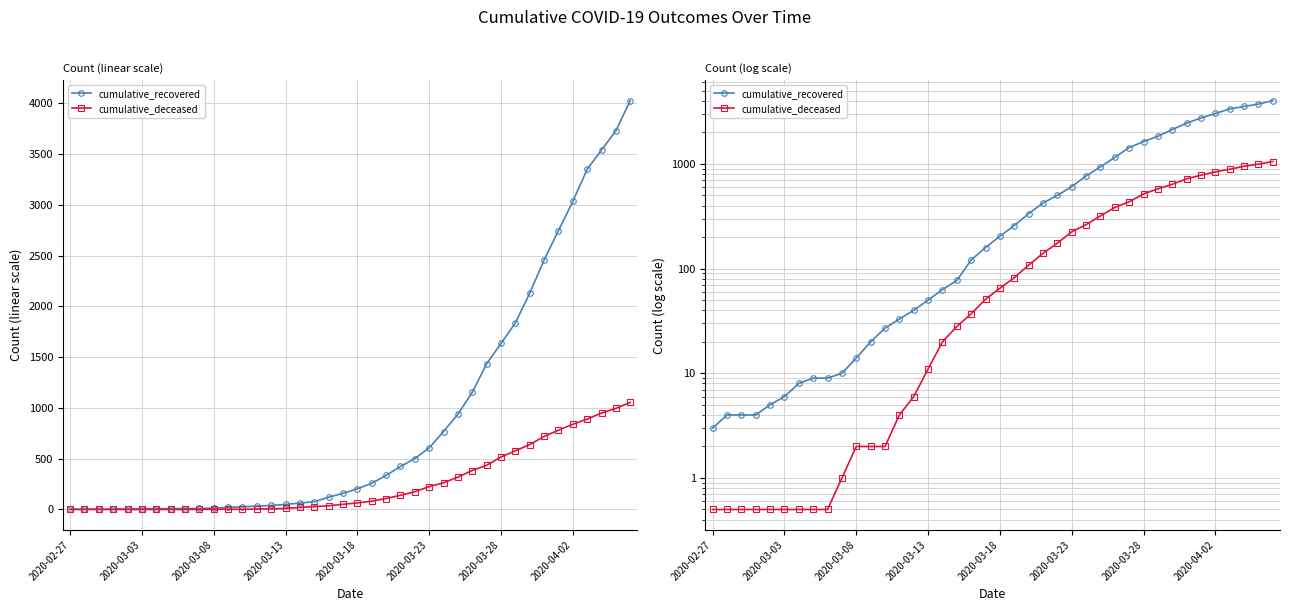

True or false: cumulative_recovered has a value of 32.1 at 11.

False